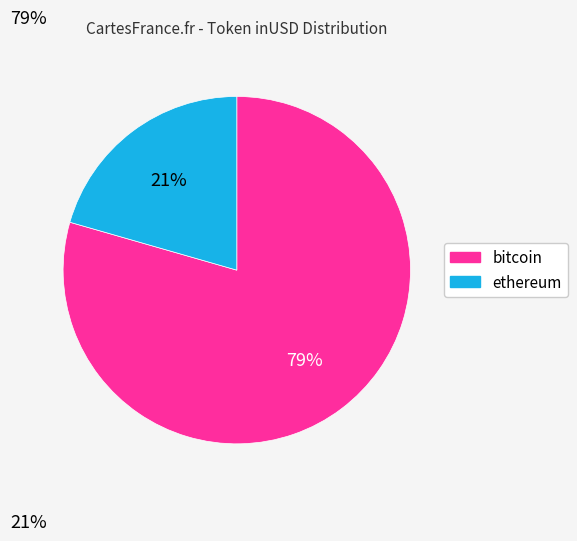

To the nearest percent, what portion does bitcoin represent?

79%